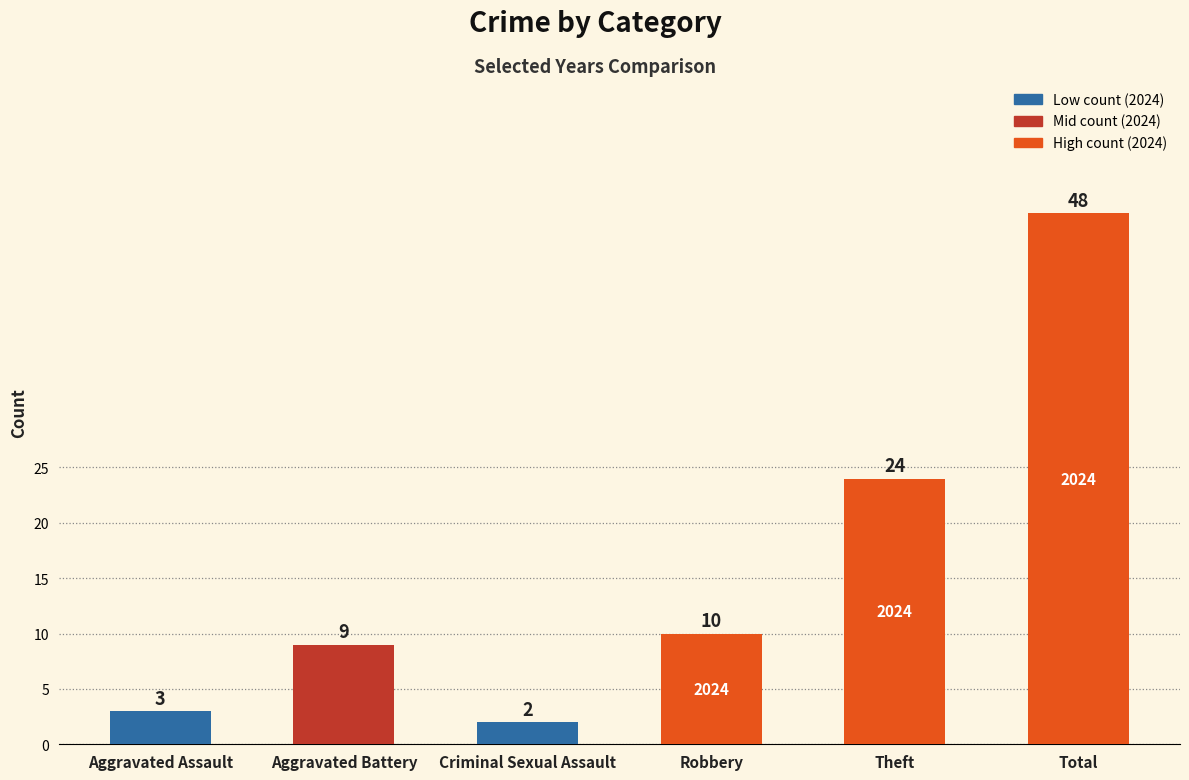

What is the approximate value at Robbery, to the nearest 10?

10